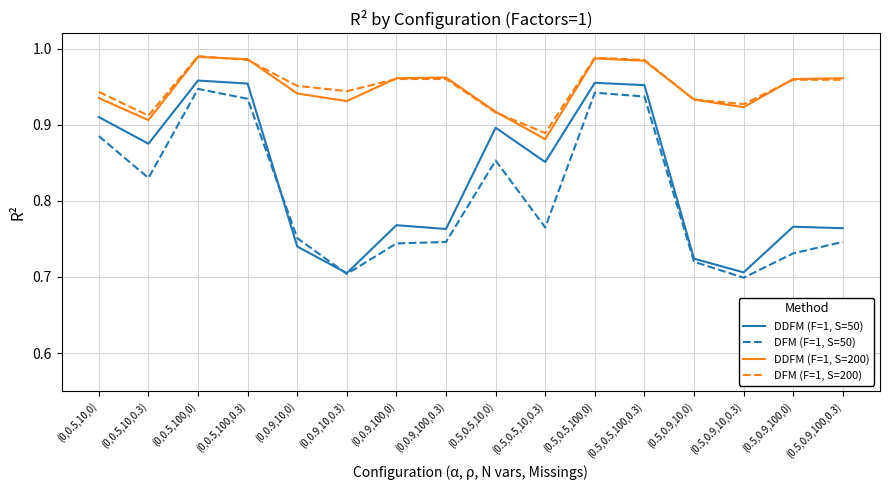

Is it true that DFM (F=1, S=50) equals 0.7 at (0.5,0.9,10,0.3)?

True